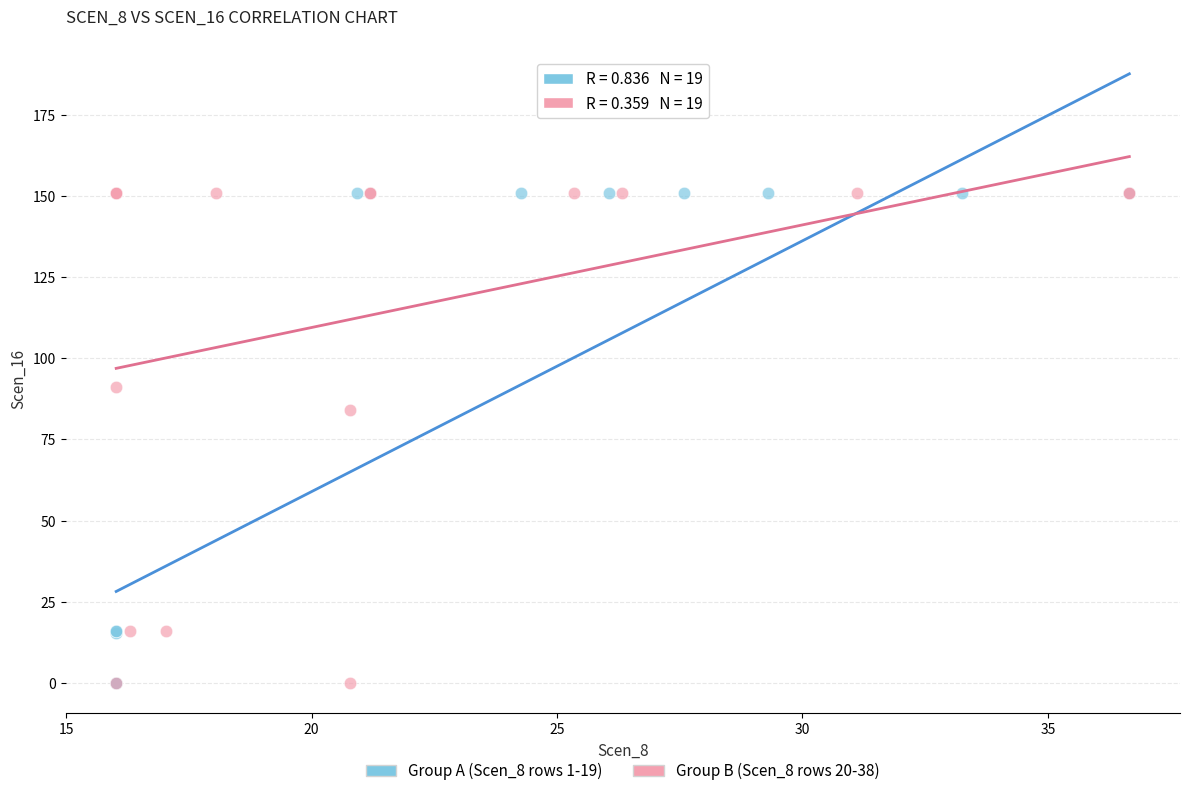

What are all the series names shown in the legend?

Group A (Scen_8 rows 1-19), Group B (Scen_8 rows 20-38)